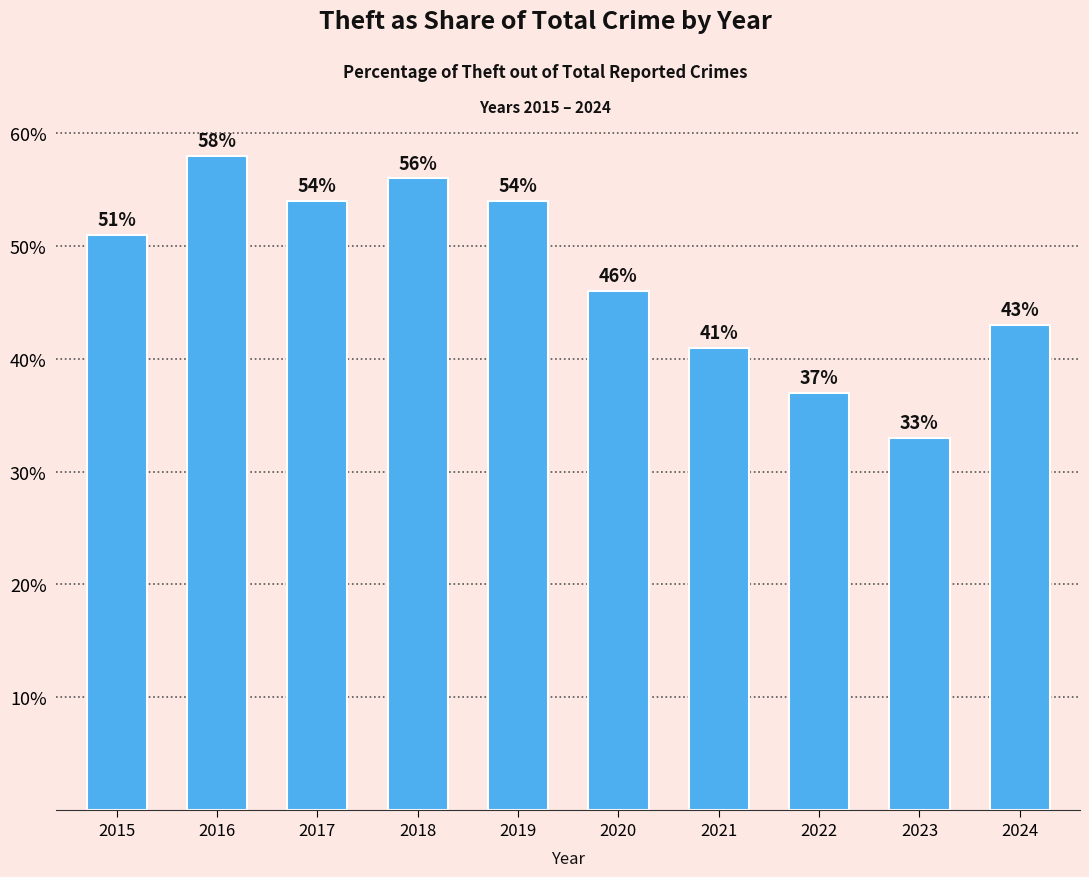

Count the number of data series in this chart.

1